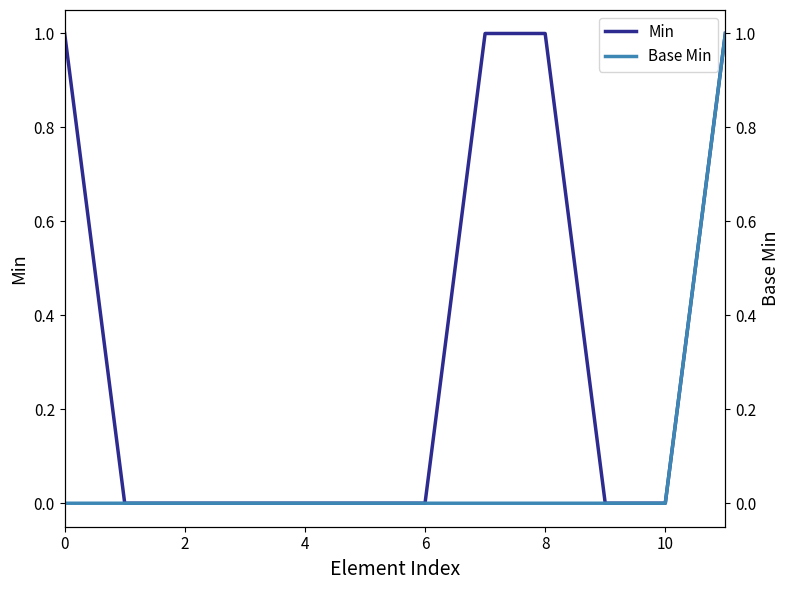

What is the difference between the second highest and second lowest values in the Min series?

1